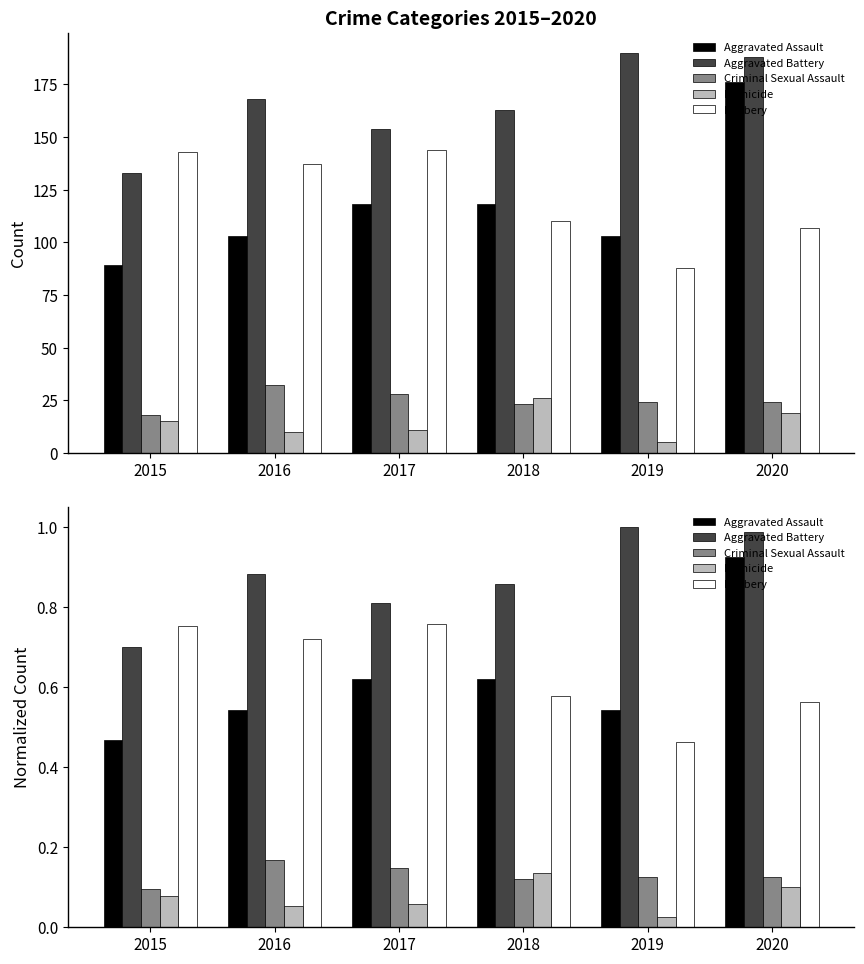

What is the greatest value displayed?

1.0